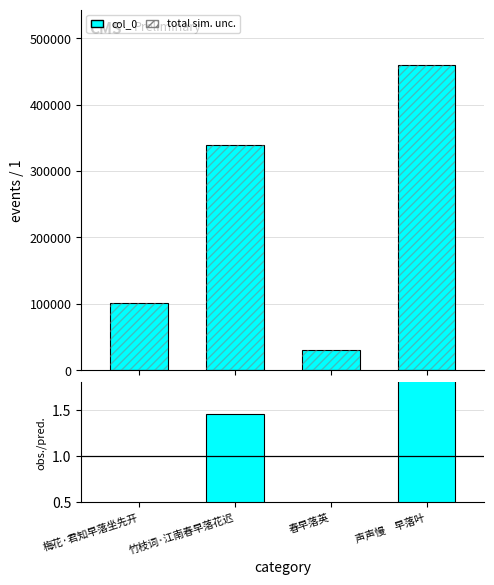

What is the label of the 2nd bar from the left?

竹枝词·江南春早落花迟